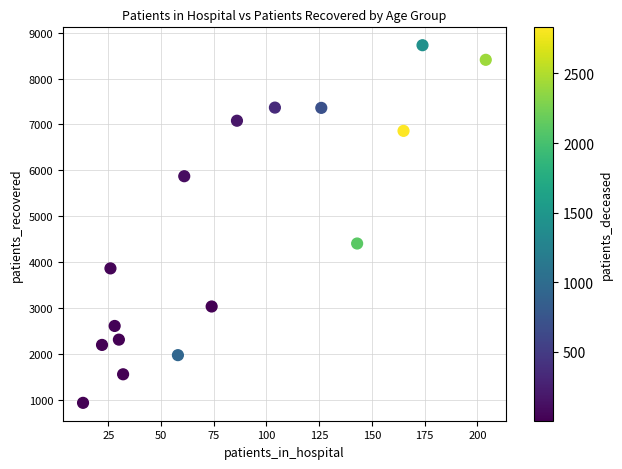

What is the range of X values (max minus min)?

191